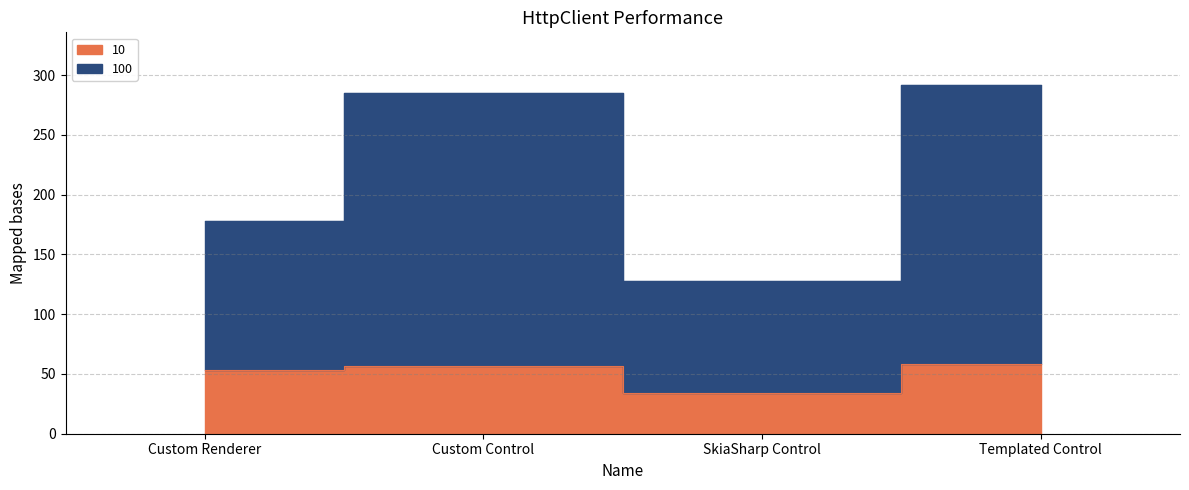

What is the label of the 3rd point from the right?

Custom Control